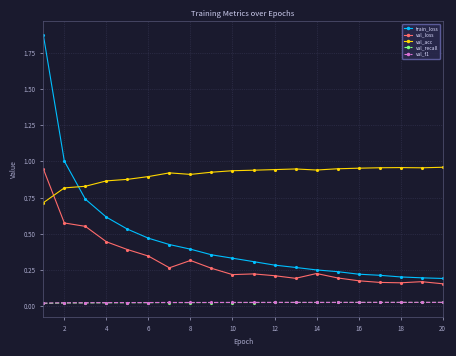

True or false: val_acc and val_recall intersect in this chart.

False